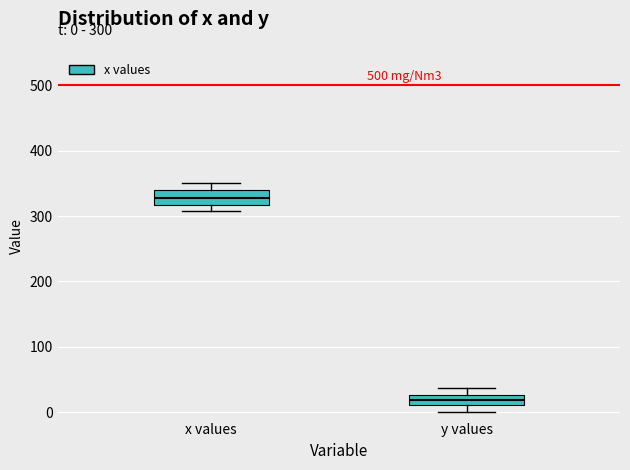

Which box's median line is the highest?

x values